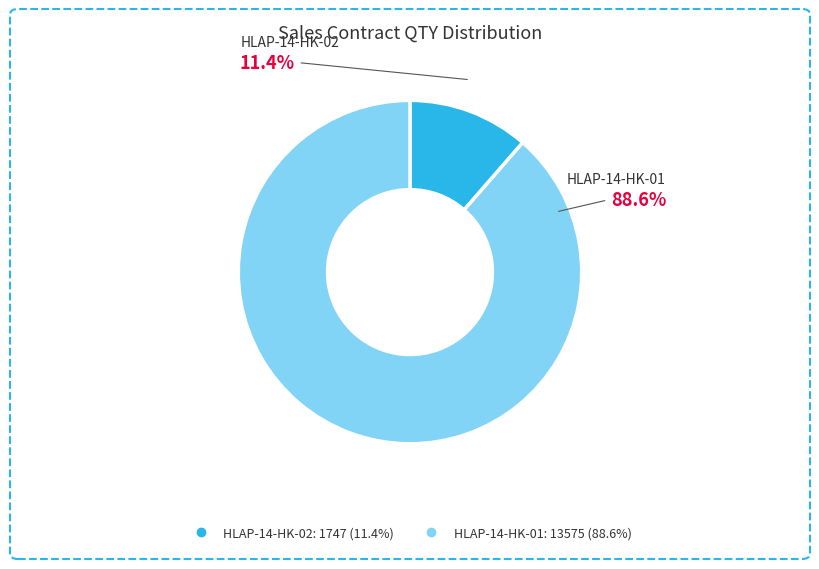

Which category has the biggest portion of the pie?

HLAP-14-HK-01